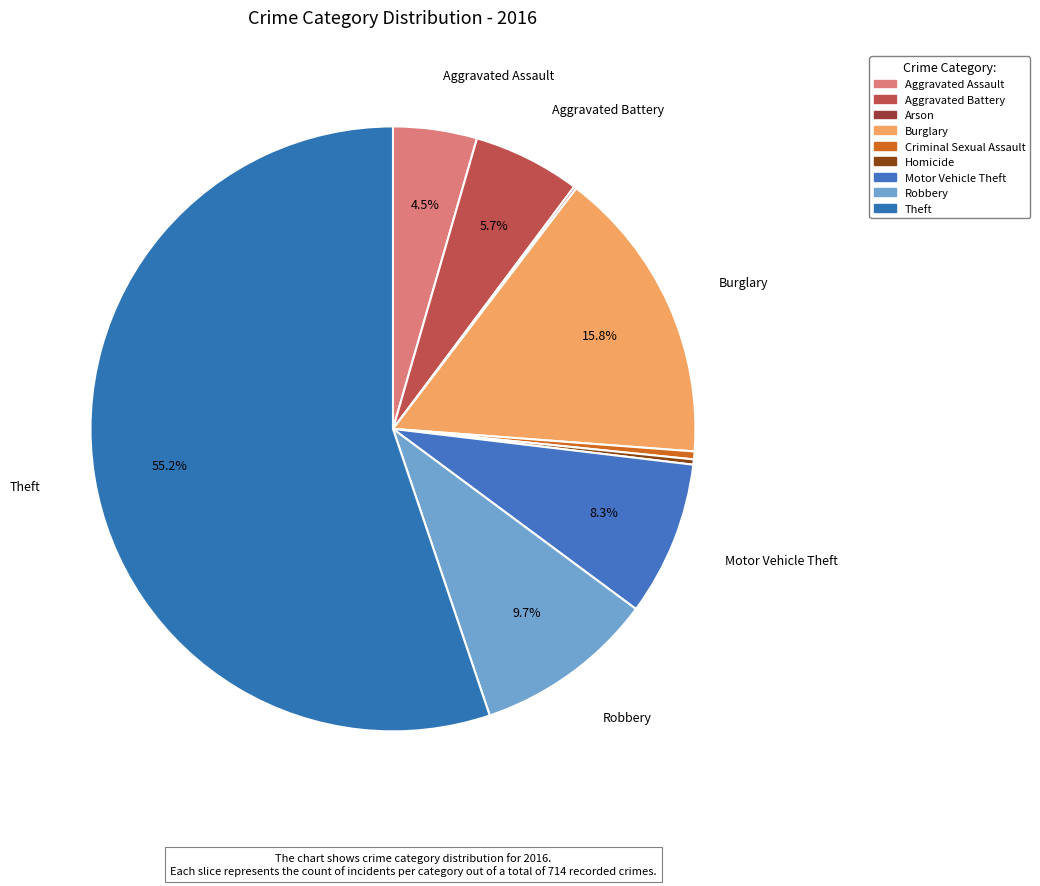

Does Aggravated Assault represent more than half of the total?

No